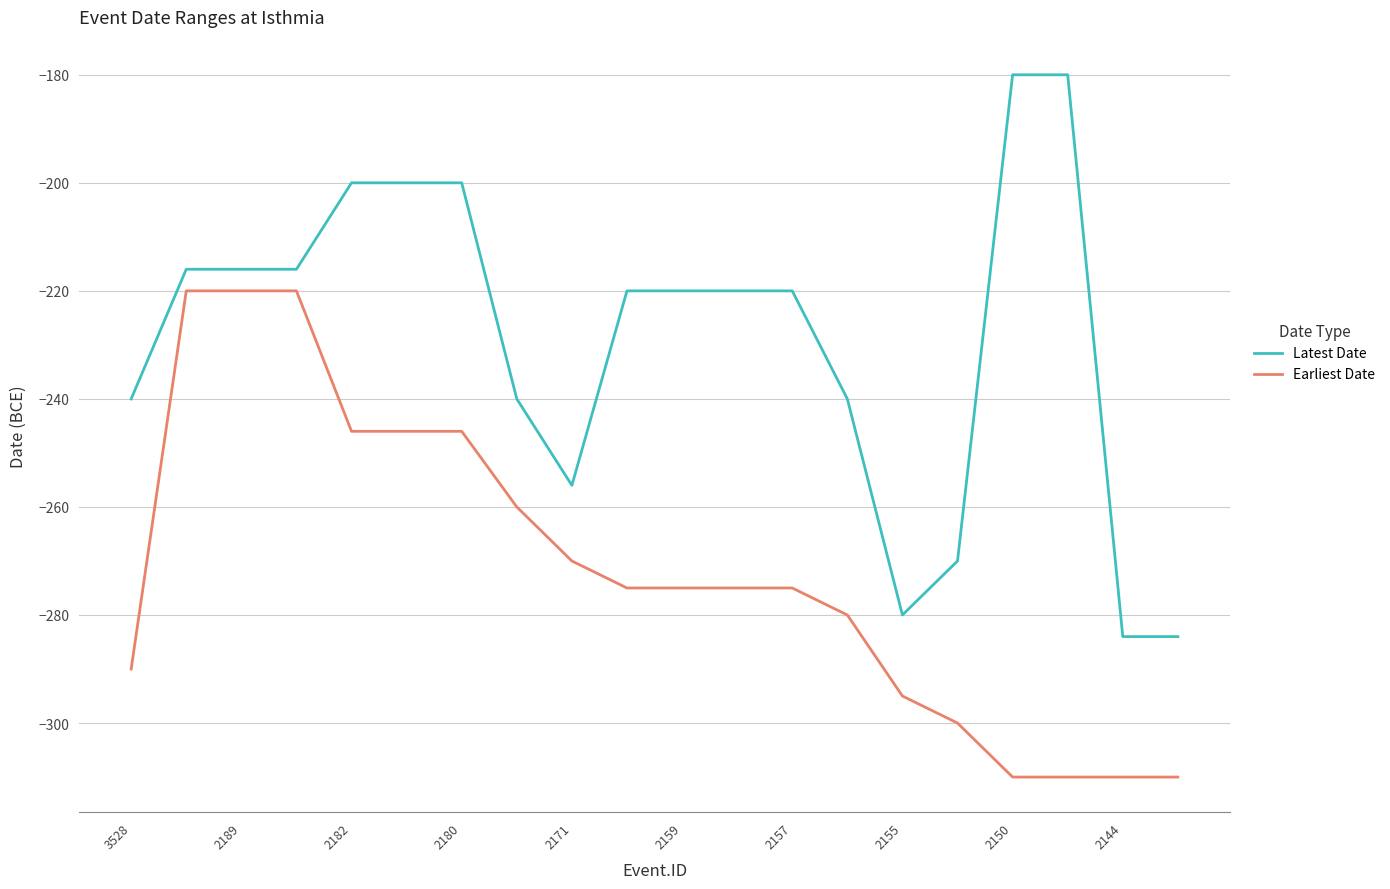

Which series has the largest total across all categories?

Latest Date